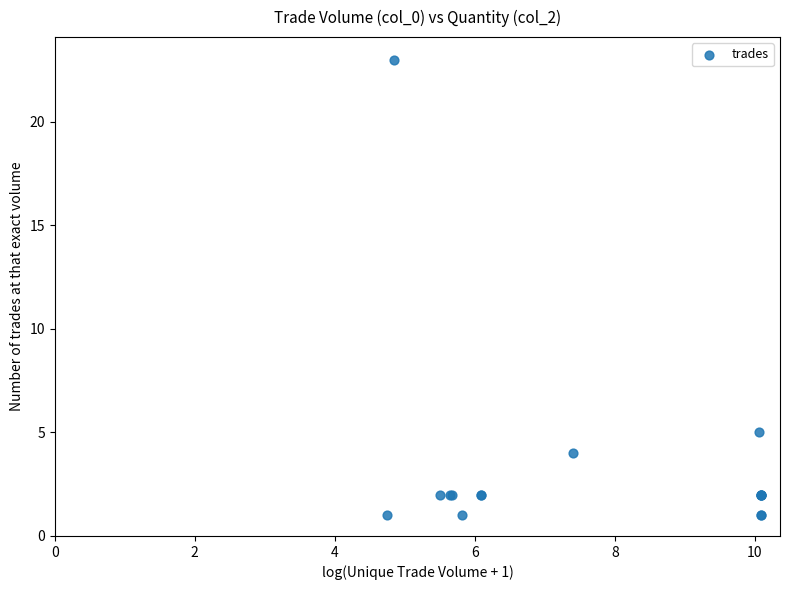

What Y value in the scatter plot is closest to 12?

5